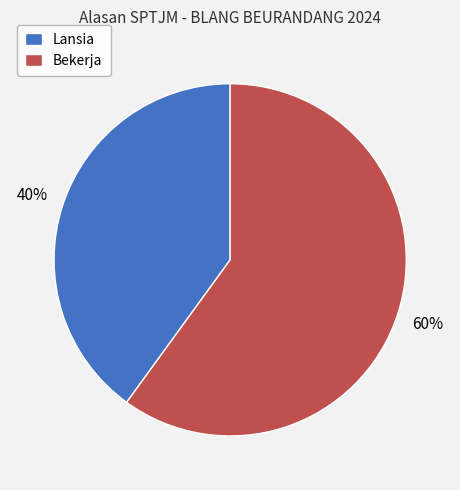

Does any single category account for the majority?

Yes